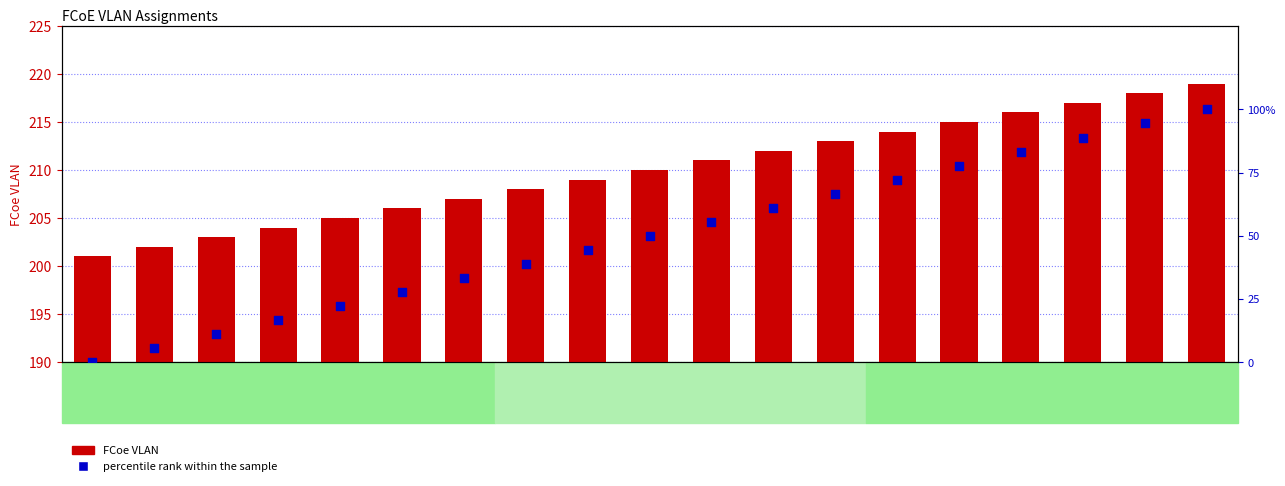

Which series has the widest spread of Y values?

percentile rank within the sample